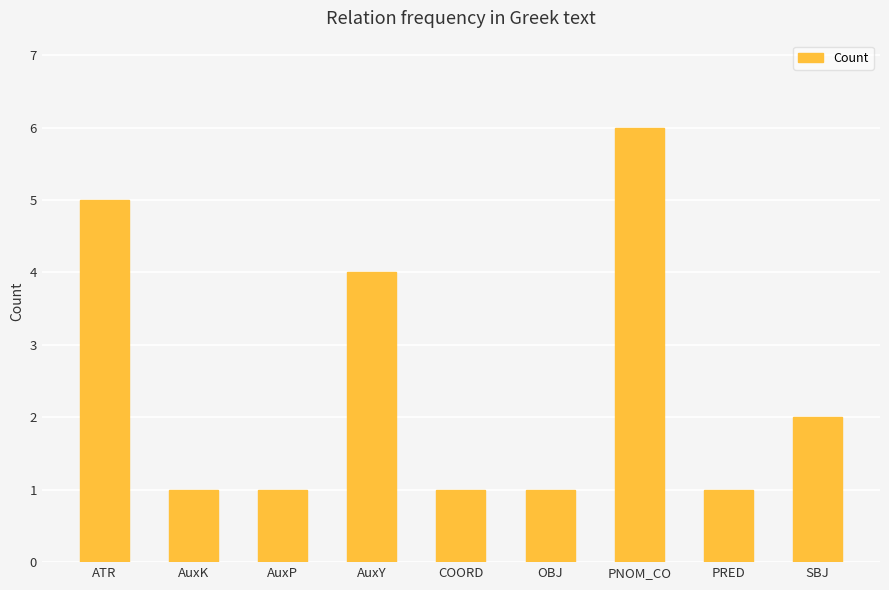

Reading left to right, transcribe all the data shown in this chart.

5	1	1	4	1	1	6	1	2